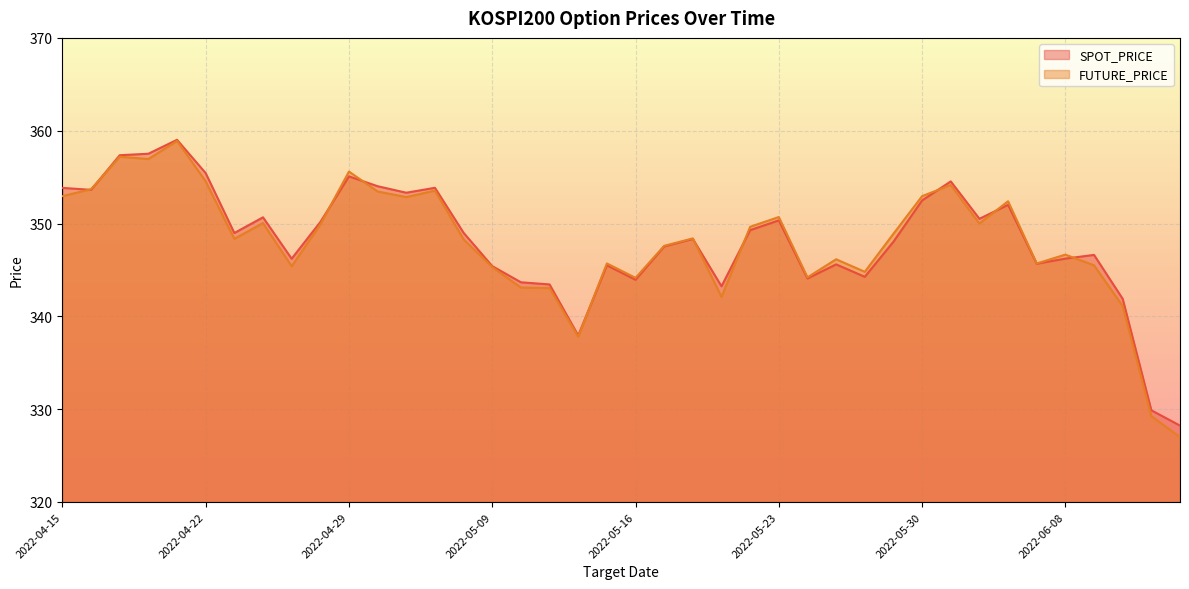

How many distinct data groups are displayed?

2